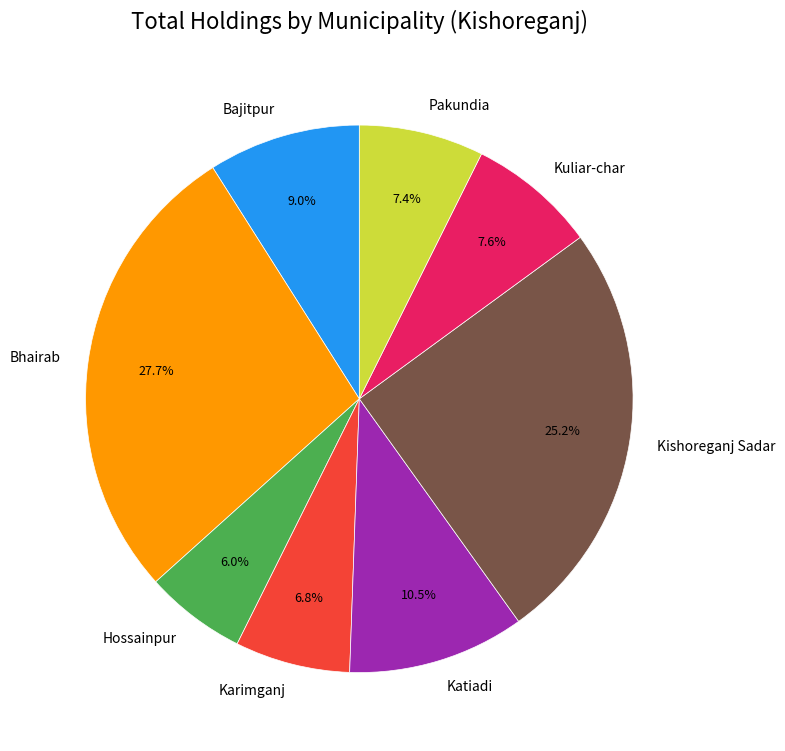

The Pakundia slice represents 7% of the pie. True or false?

True